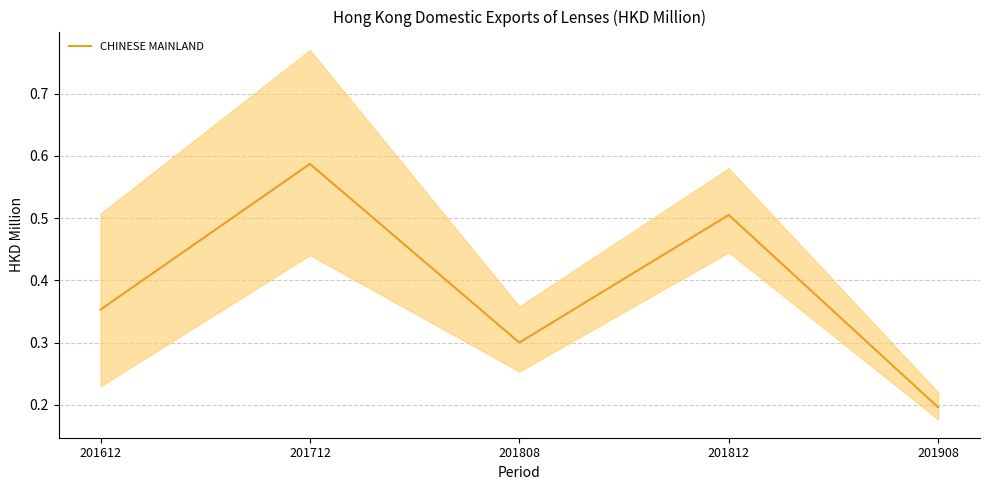

What is the value of the 4th point from the left?

0.5